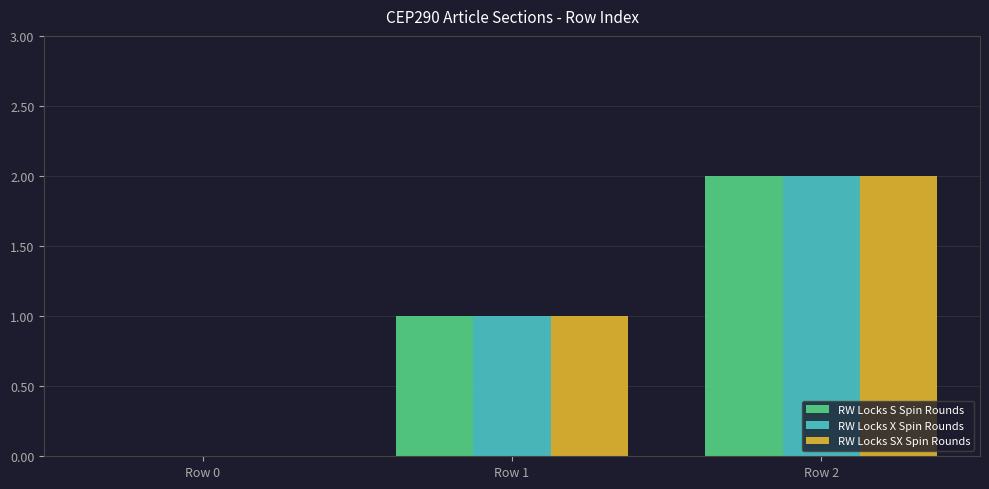

Is it true that RW Locks X Spin Rounds equals 2 at Row 1?

False